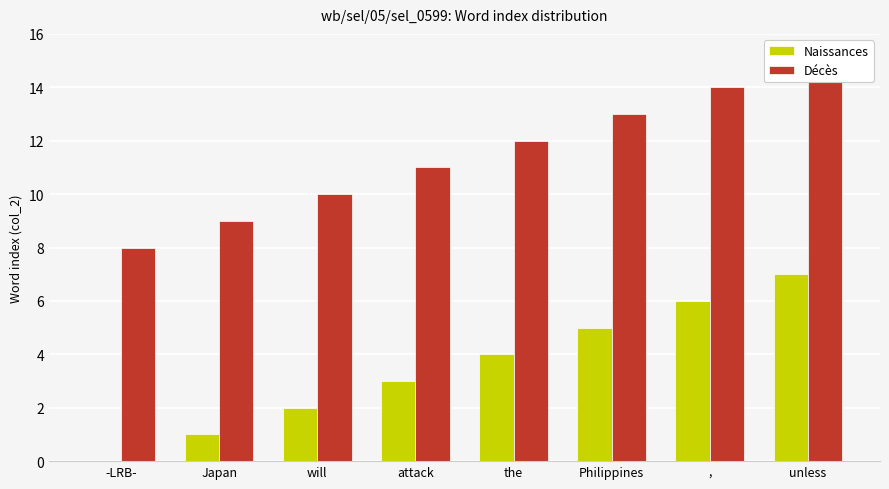

At will, list the series in order from smallest to largest.

Naissances, Décès